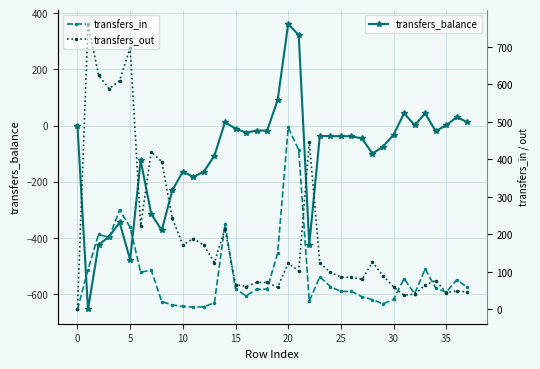

What is the minimum value for transfers_balance?

-655